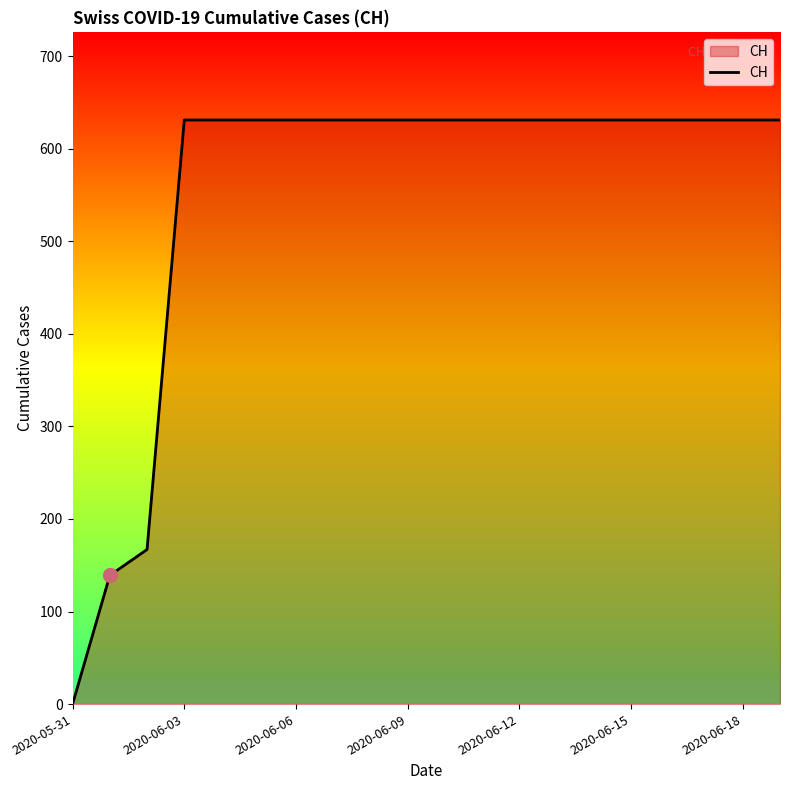

What is the maximum value shown in the chart?

631